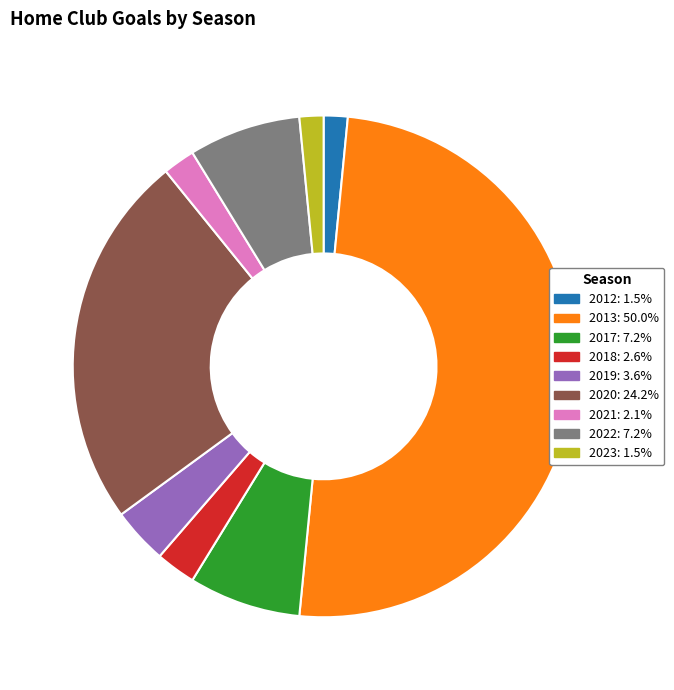

Does 2021 represent more than half of the total?

No